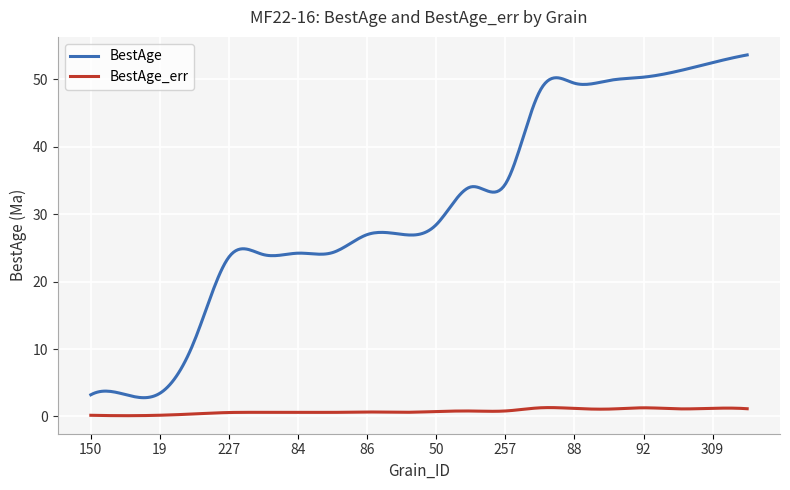

Which series has the widest spread of values?

BestAge